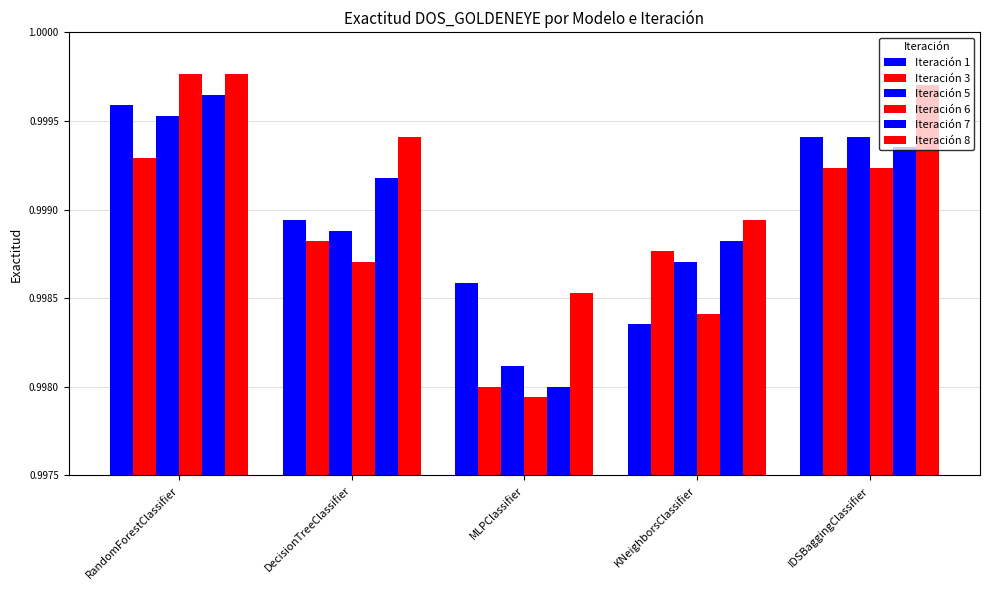

Is it true that Iteración 3 equals 1.8 at MLPClassifier?

False